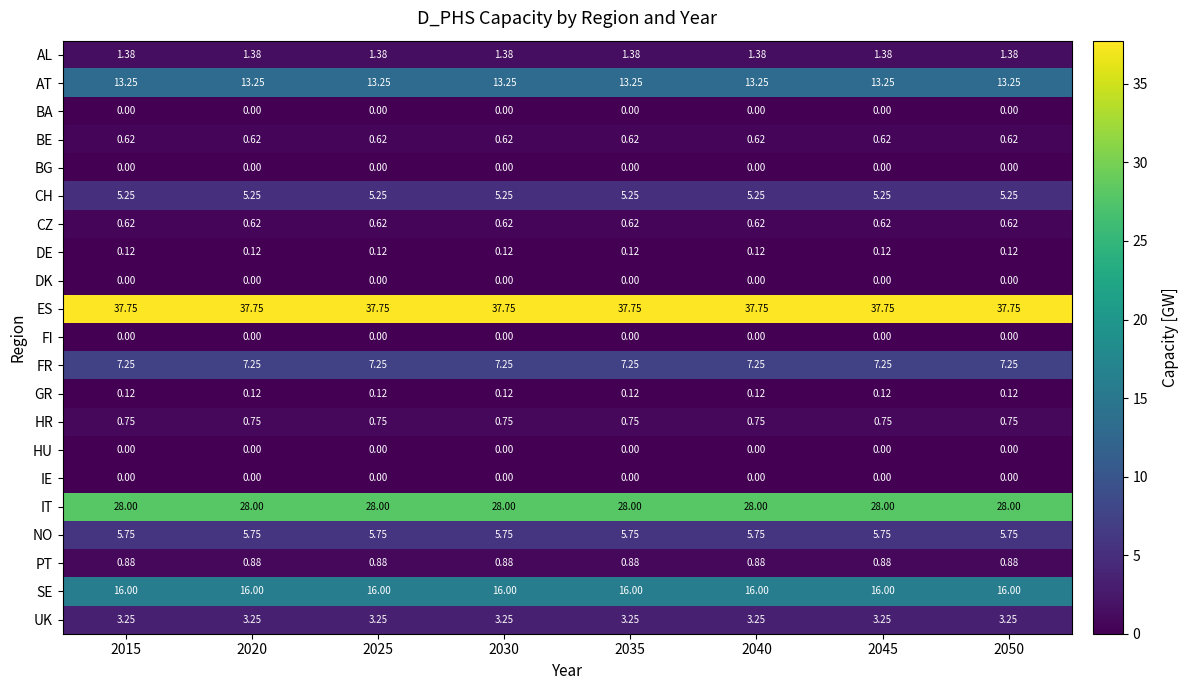

Which series has the largest total across all categories?

ES